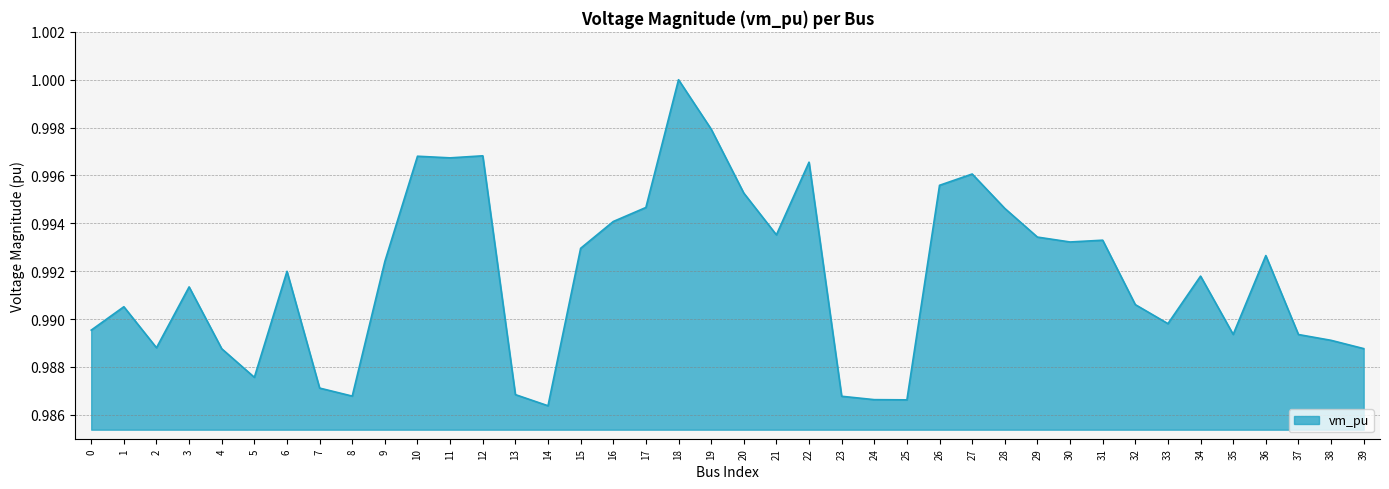

Count the values in the range 0 to 1.

40